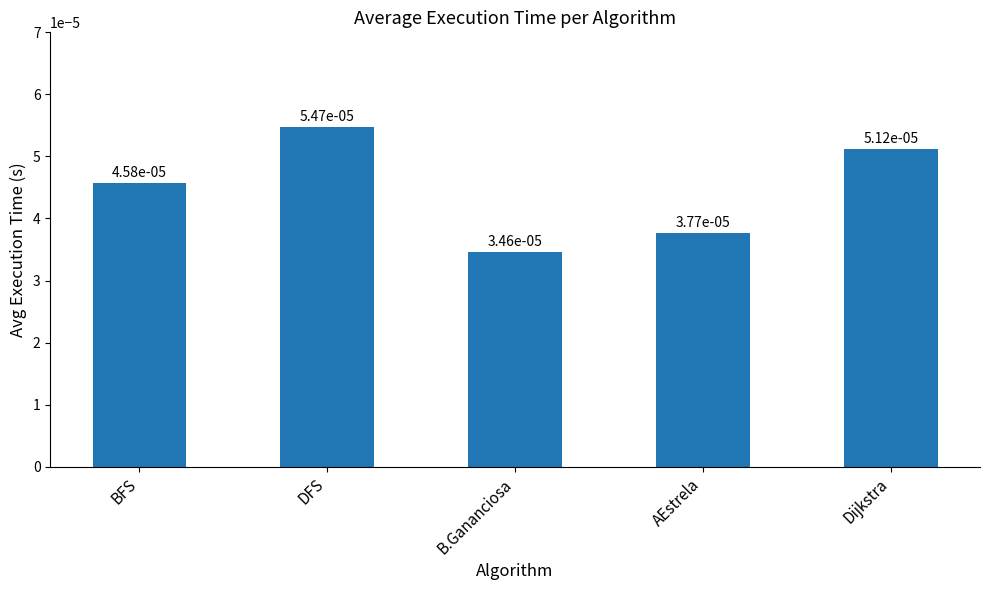

How many bars are there in total?

5